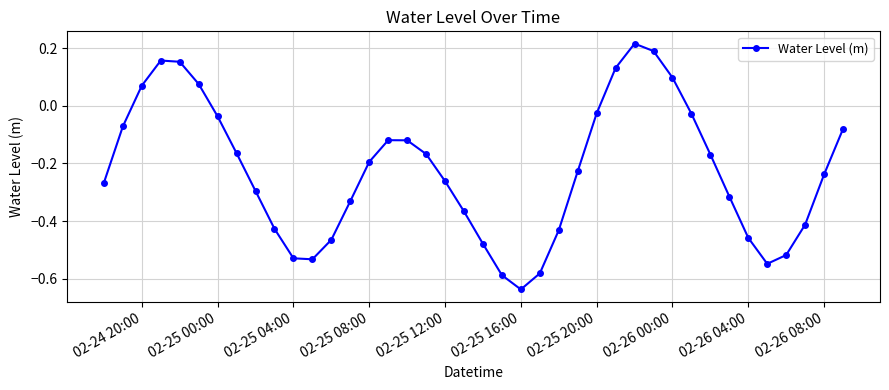

What is the difference between the second highest and second lowest values?

0.8